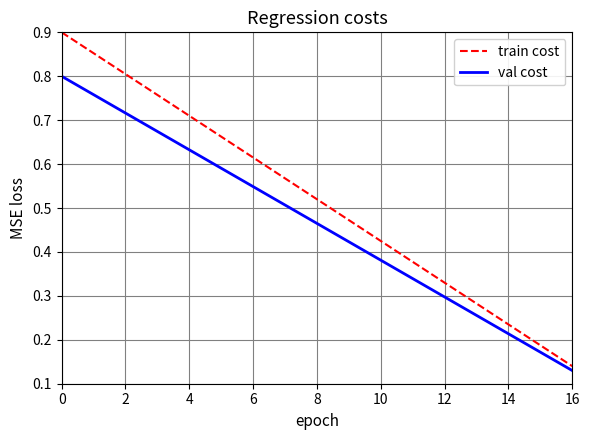

Which series has the largest range (max minus min)?

train cost